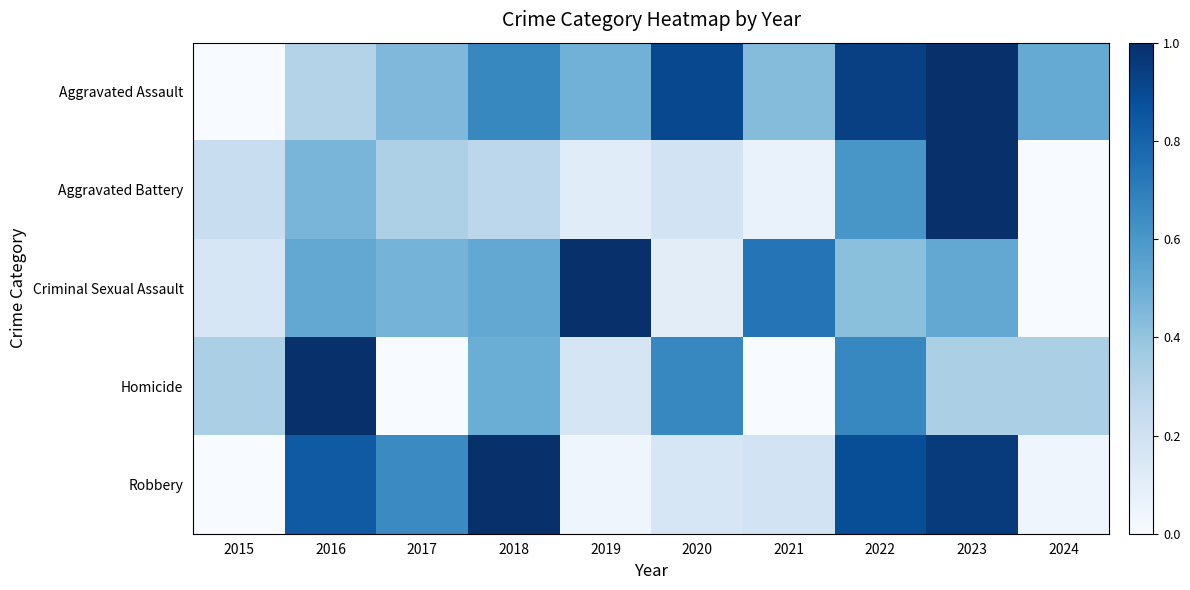

Which series has the largest range (max minus min)?

Aggravated Assault